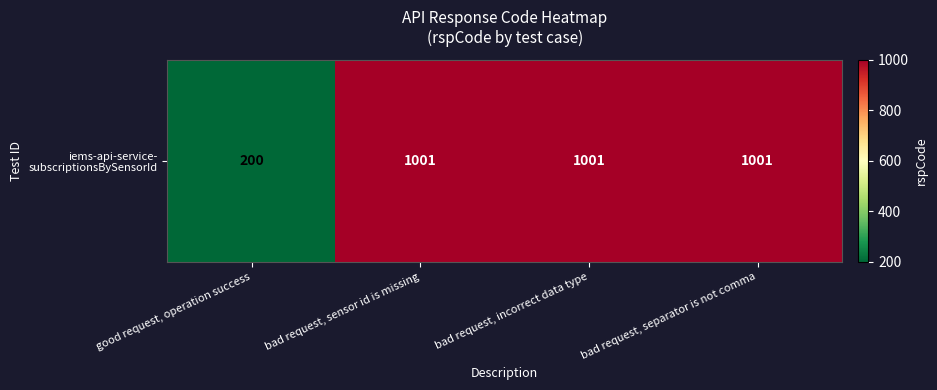

The chart shows a value of 275 at bad request, separator is not comma. True or false?

False